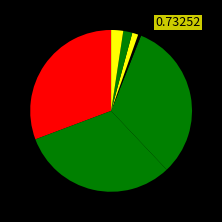

How many slices are in this pie chart?

7